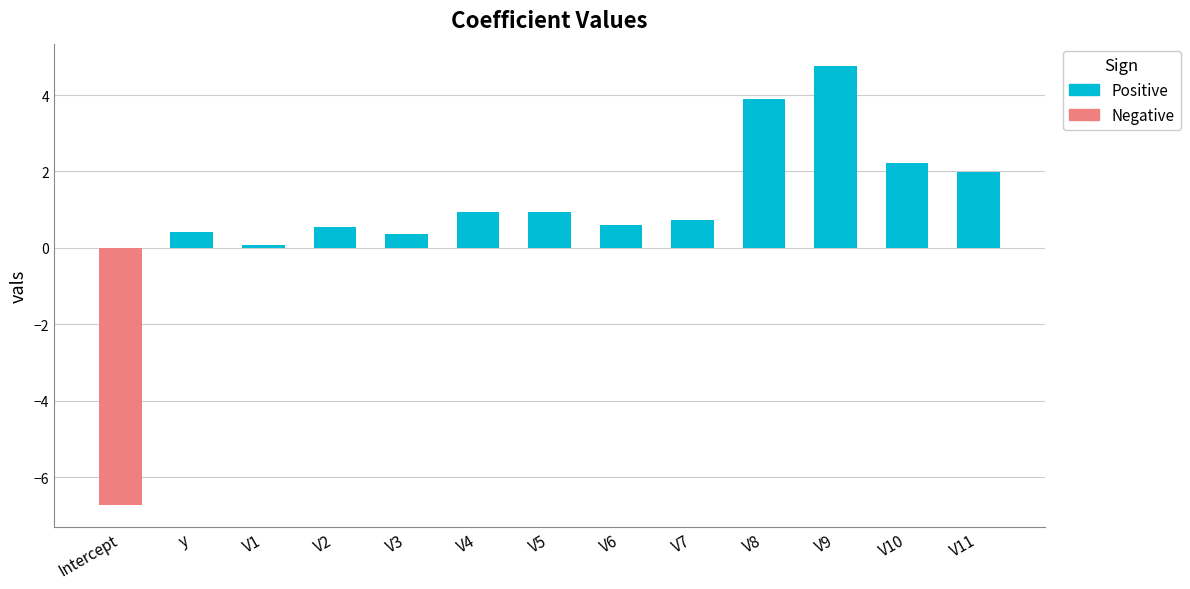

Which category has the highest value across all series?

V9